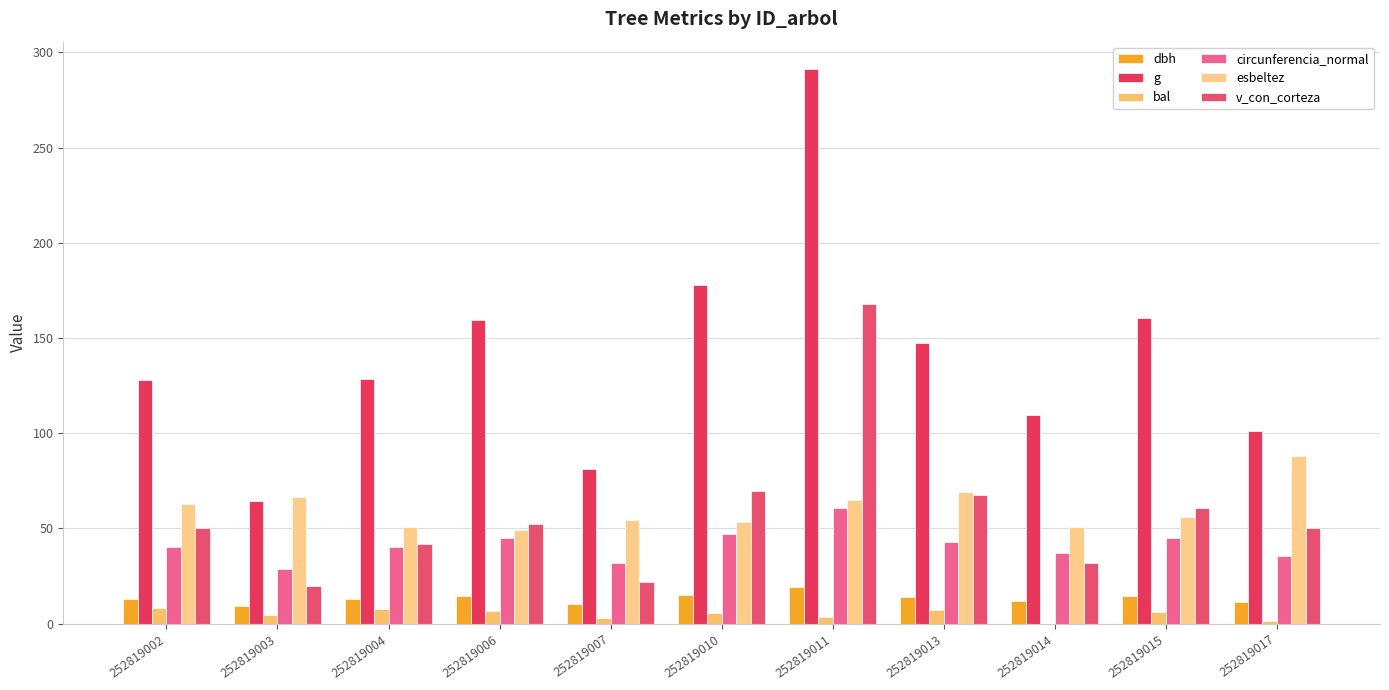

What are all the series names shown in the legend?

dbh, g, bal, circunferencia_normal, esbeltez, v_con_corteza